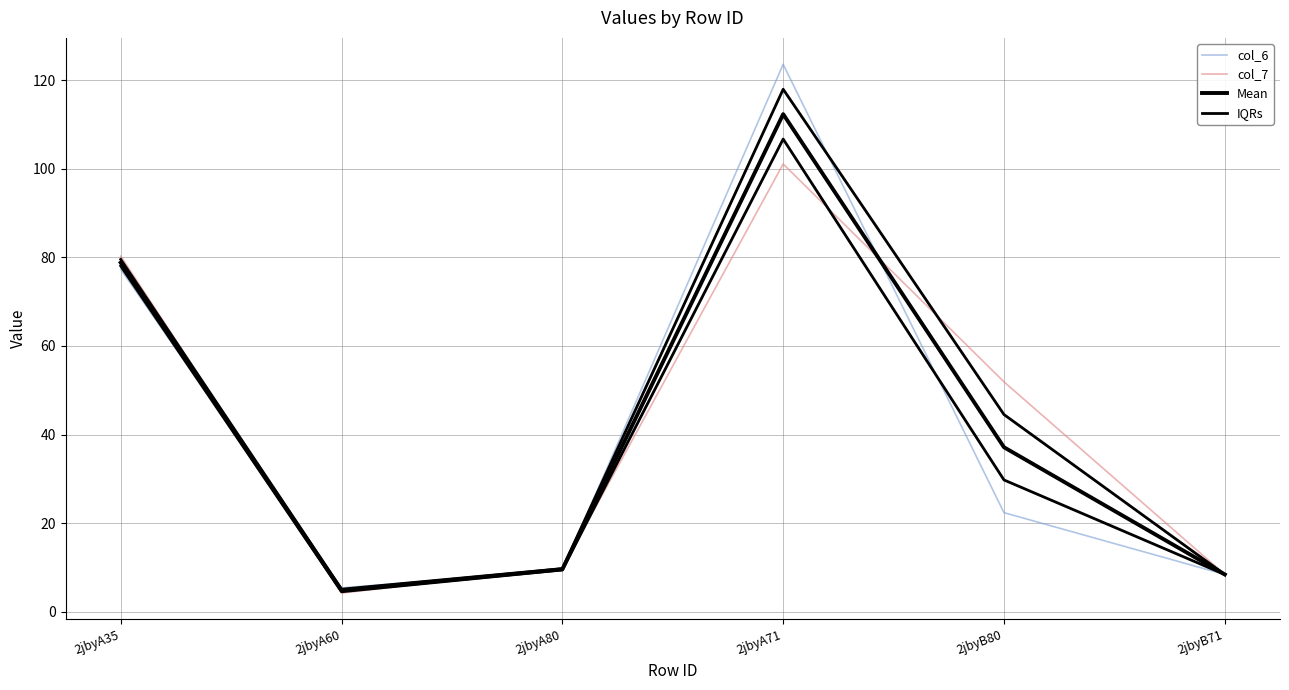

How many categories are shown in the chart?

6